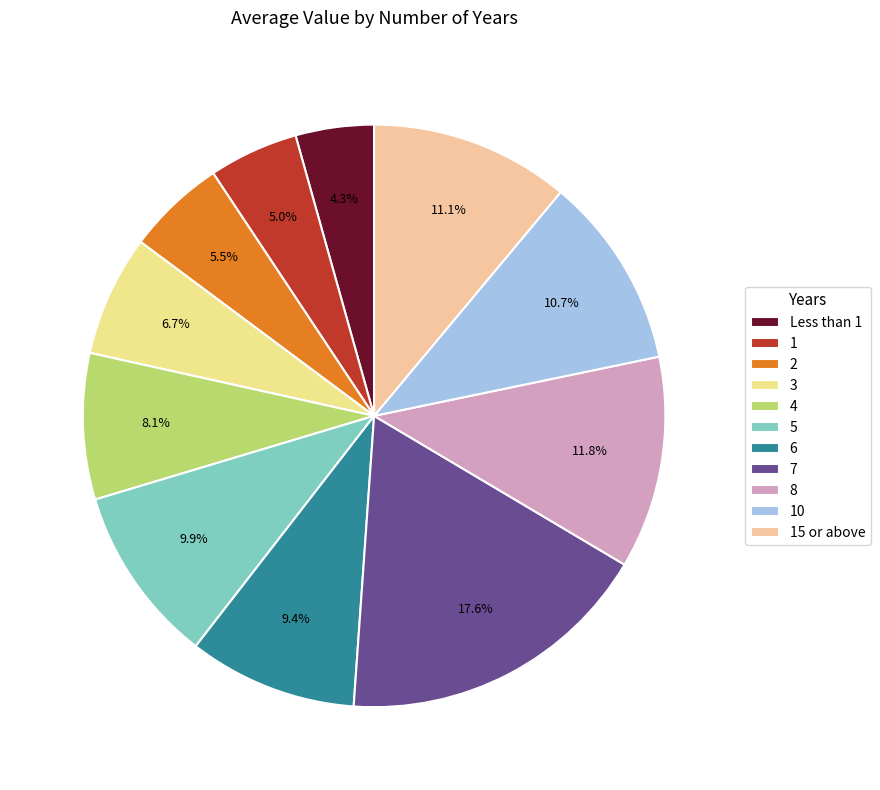

To the nearest percent, what percentage of the pie is 2?

5%